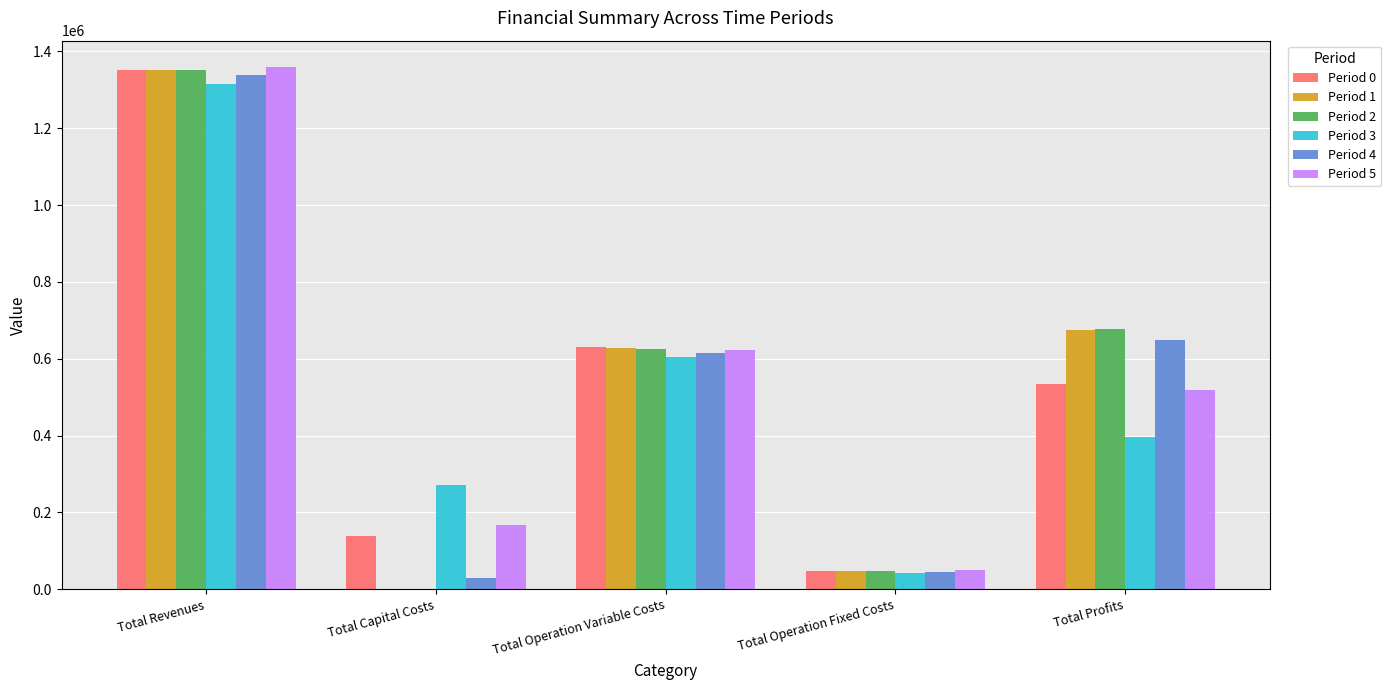

Where is Period 0 nearest to the value 699852?

Total Operation Variable Costs